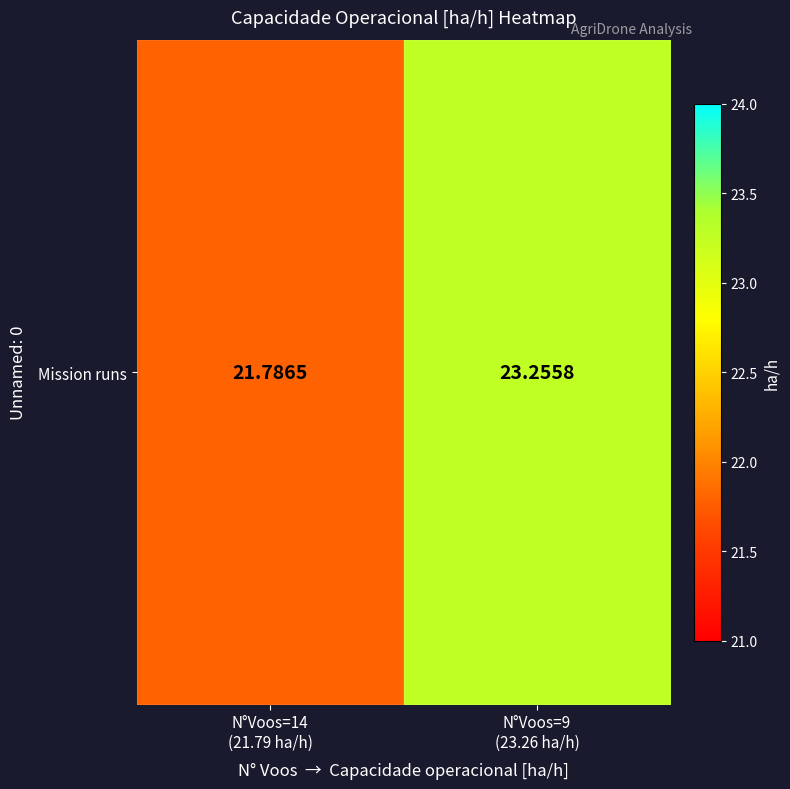

At which category does the chart reach its peak across all series?

N°Voos=9
(23.26 ha/h)